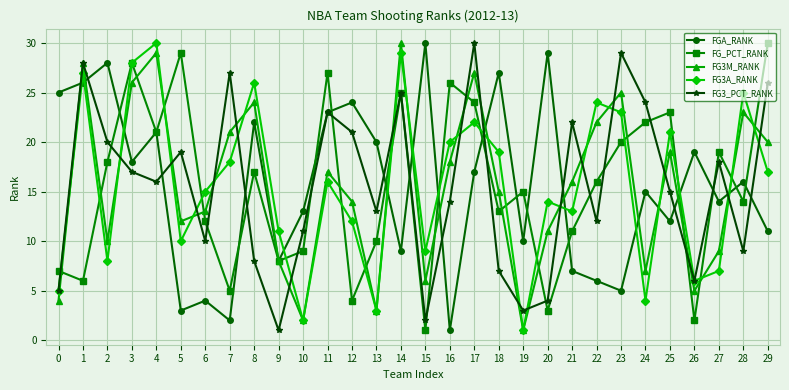

The FGA_RANK series shows 12 at 25. True or false?

True